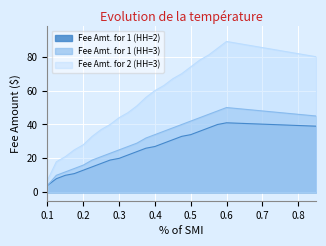

Is the value of Fee Amt. for 2 (HH=3) at 0.2 greater than the value of Fee Amt. for 1 (HH=3) at 0.125?

Yes